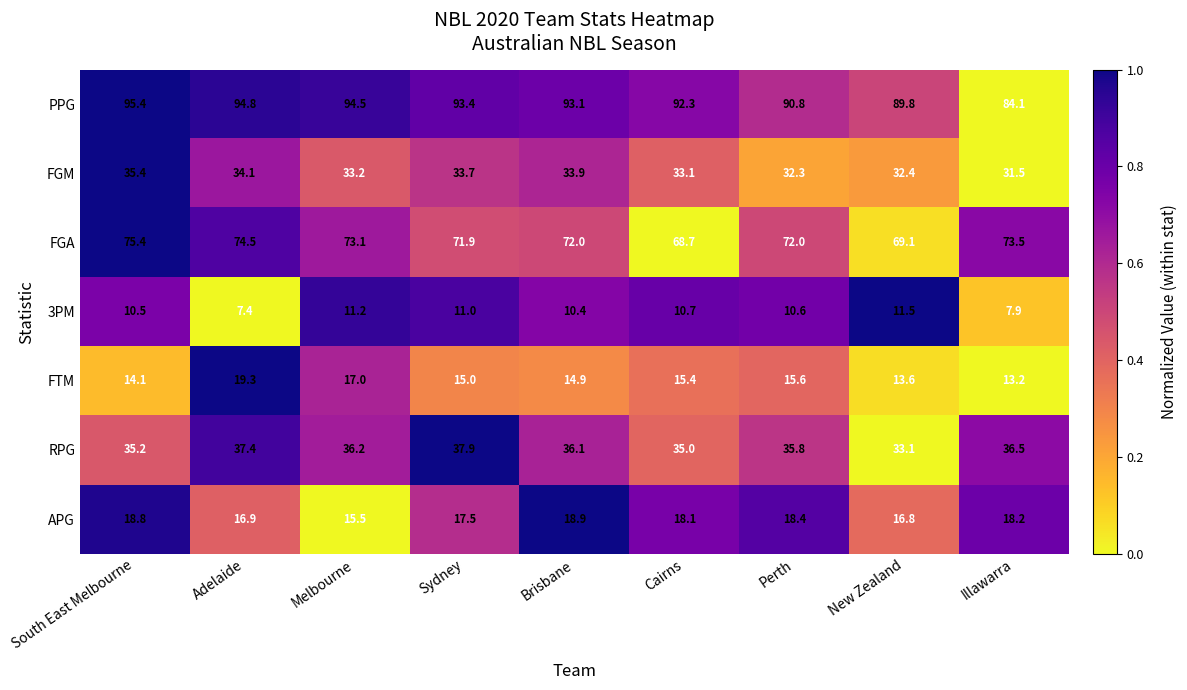

How many data points does each series have?

9